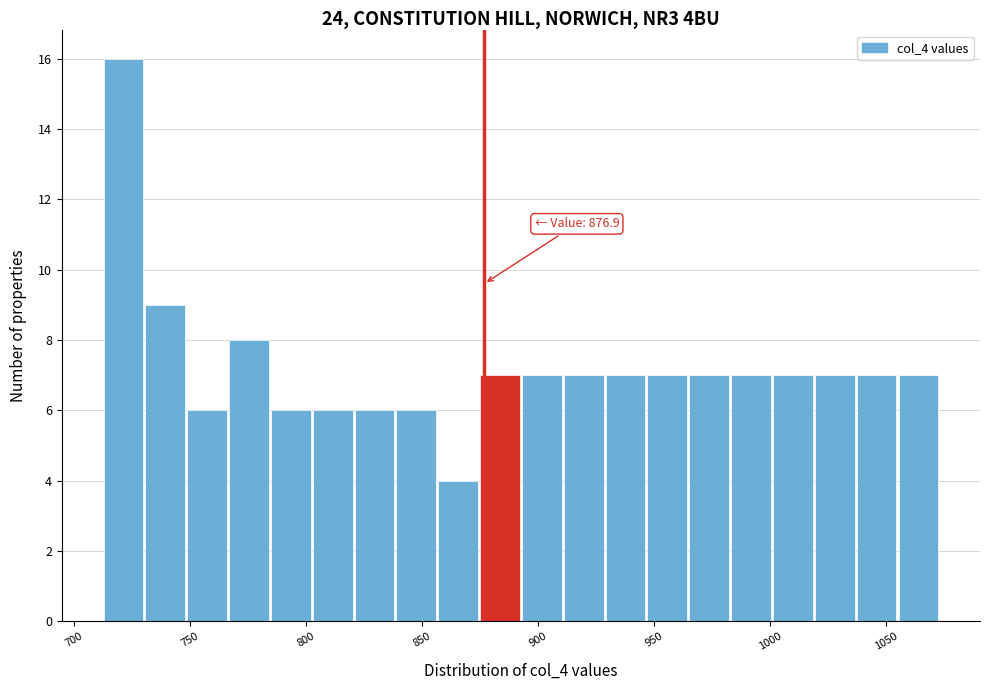

Read against the x-axis, roughly where is the centre of the tallest bar?

720